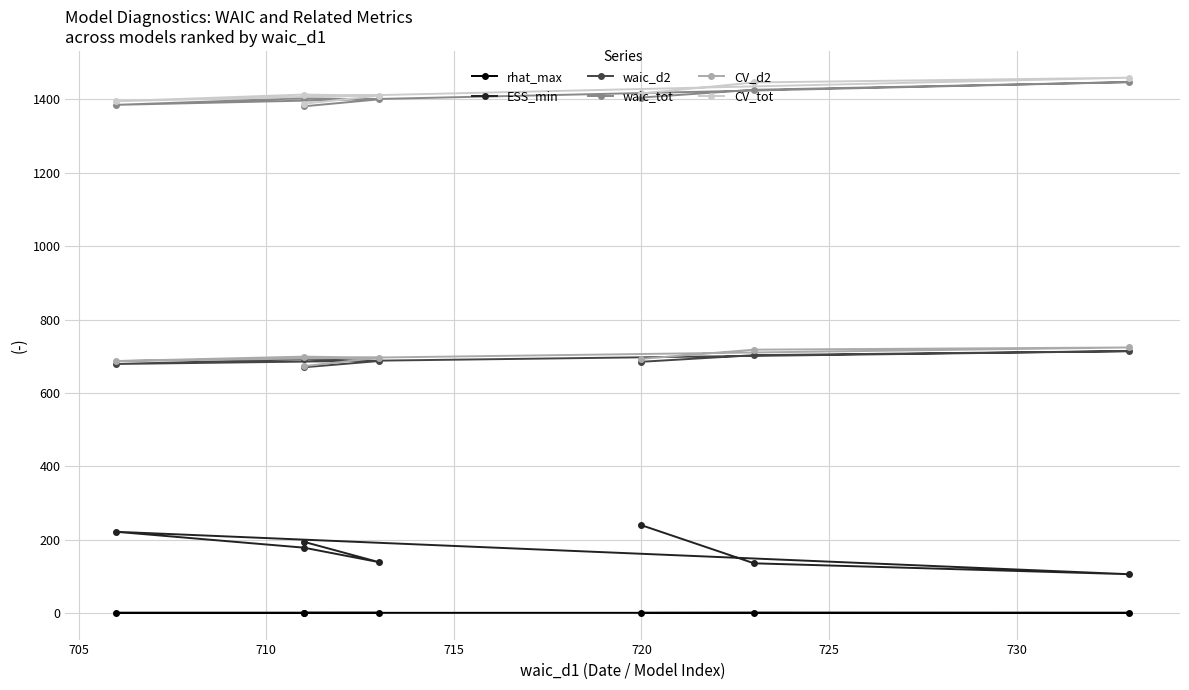

Is it true that CV_d2 equals 1234.1 at 720?

False